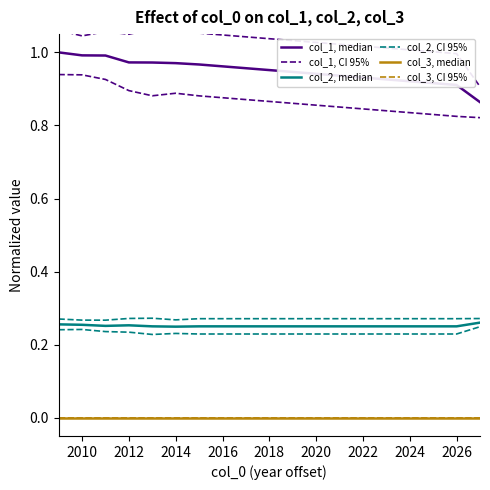

List the series in order of their peak value, lowest first.

col_3, median, col_3, CI 95%, col_2, median, col_2, CI 95%, col_1, median, col_1, CI 95%